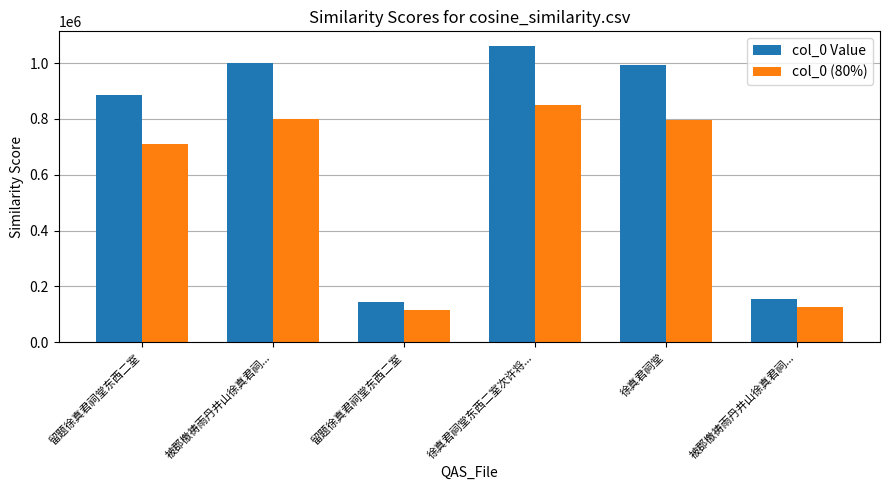

Between 留题徐真君祠堂东西二室 and 留题徐真君祠堂东西二室, which series saw the biggest shift?

col_0 Value